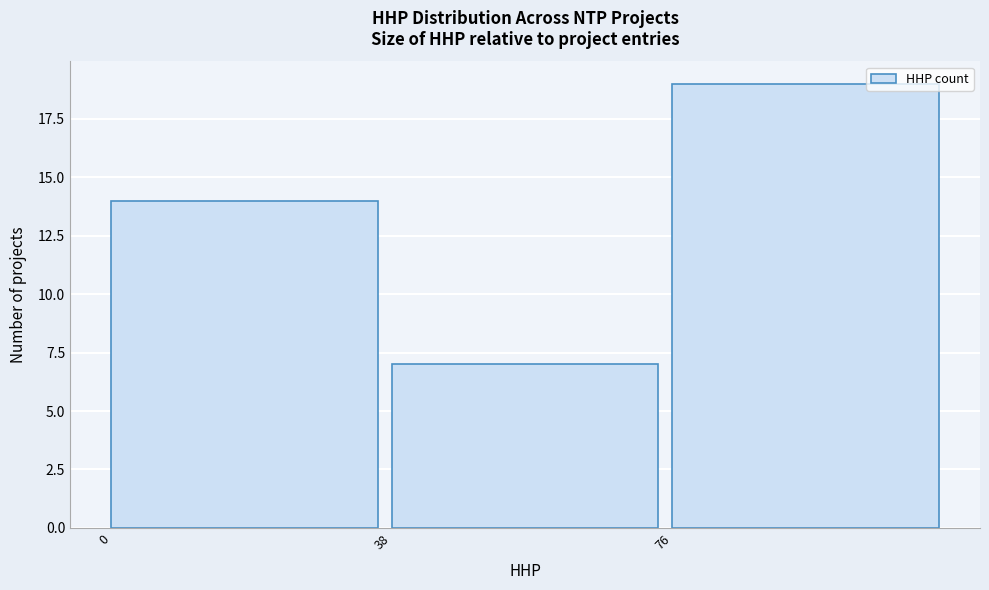

Which range on the x-axis has the tallest bar?

76 to 114